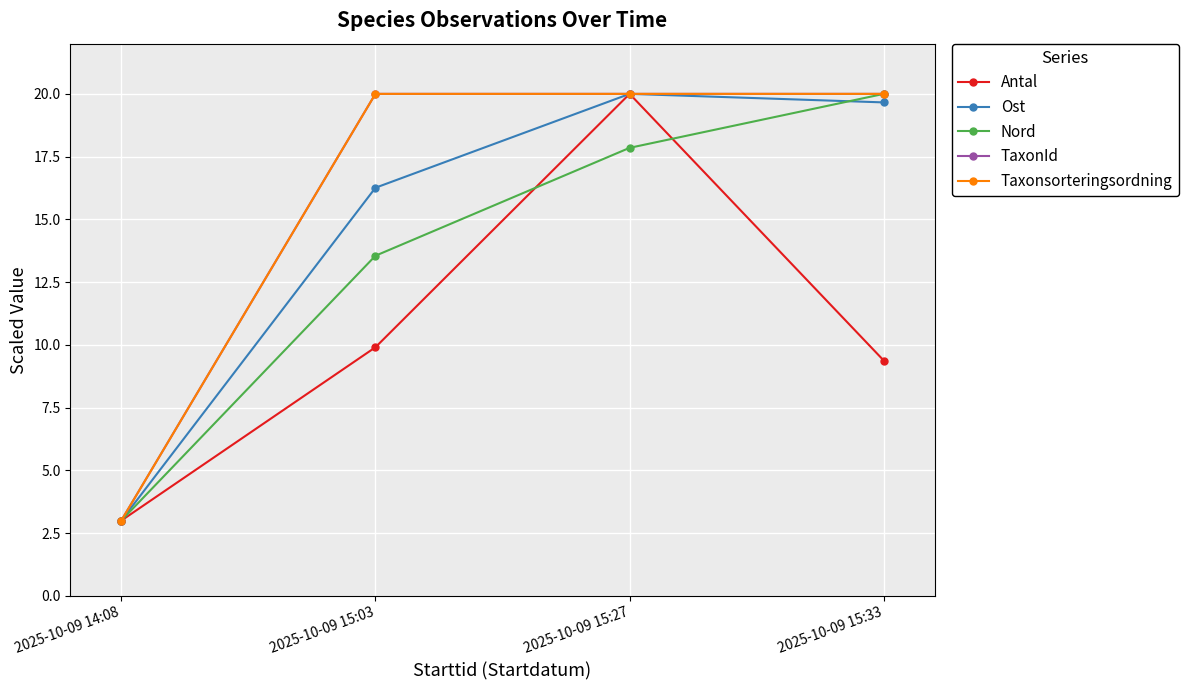

Between 2025-10-09 15:27 and 2025-10-09 15:03, which is larger?

2025-10-09 15:27